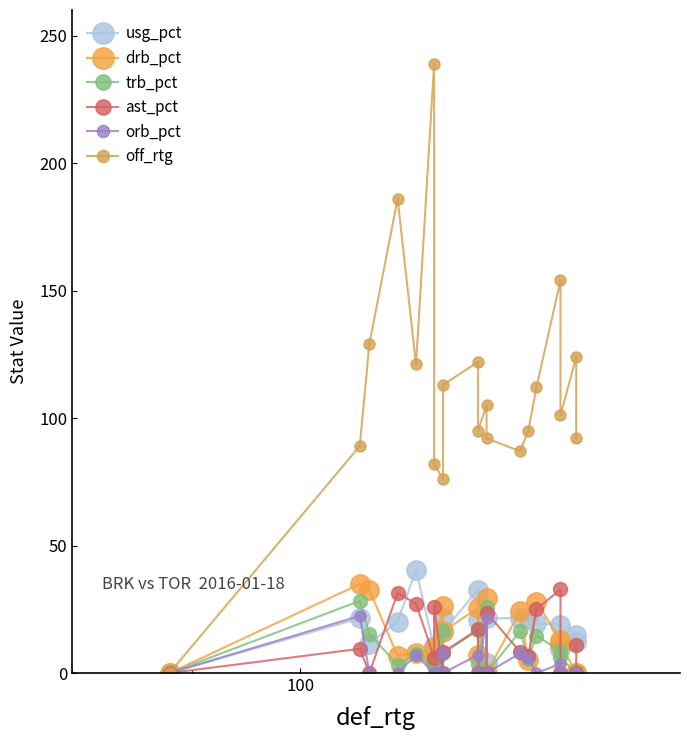

True or false: trb_pct has a value of 48.3 at 10.

False